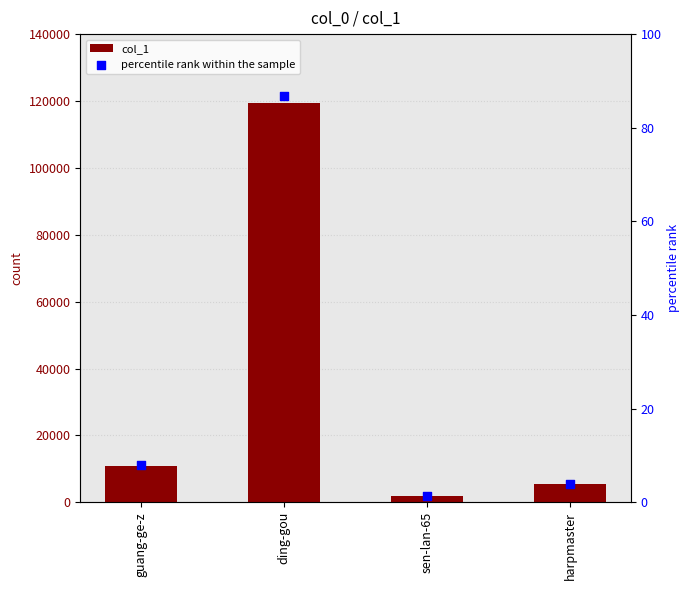

At which category is the sum across all series the highest?

ding-gou